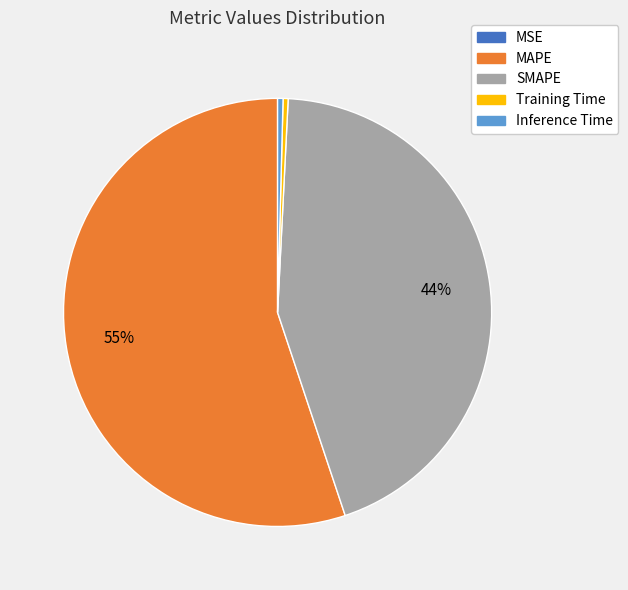

To the nearest percent, what is the combined percentage of Training Time and SMAPE?

44%